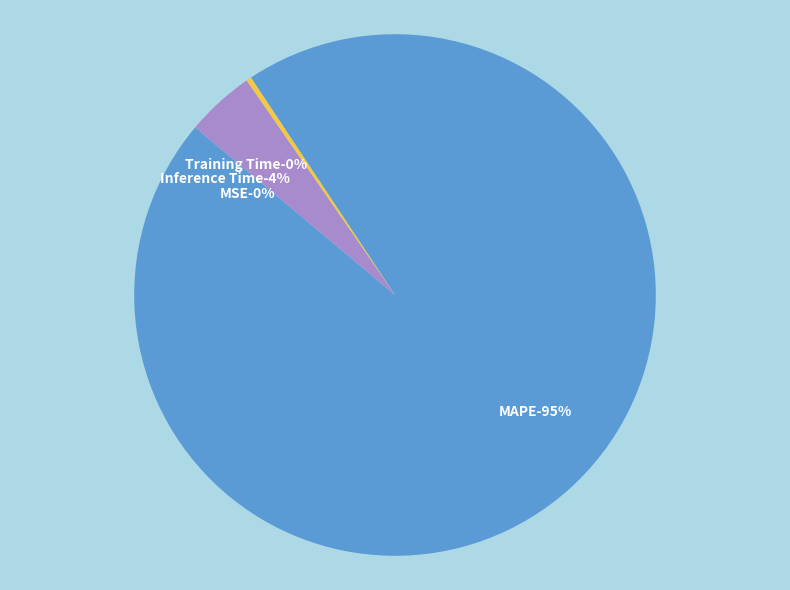

Is it true that Inference Time is 17% of the pie?

False